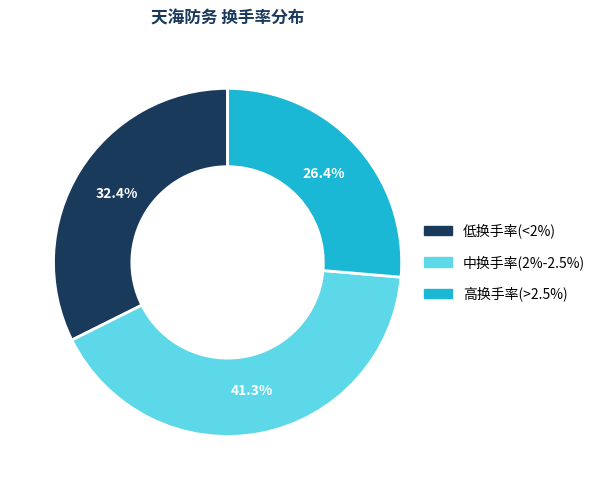

What is the ratio of the value at 中换手率(2%-2.5%) to the value at 低换手率(<2%)?

1.3